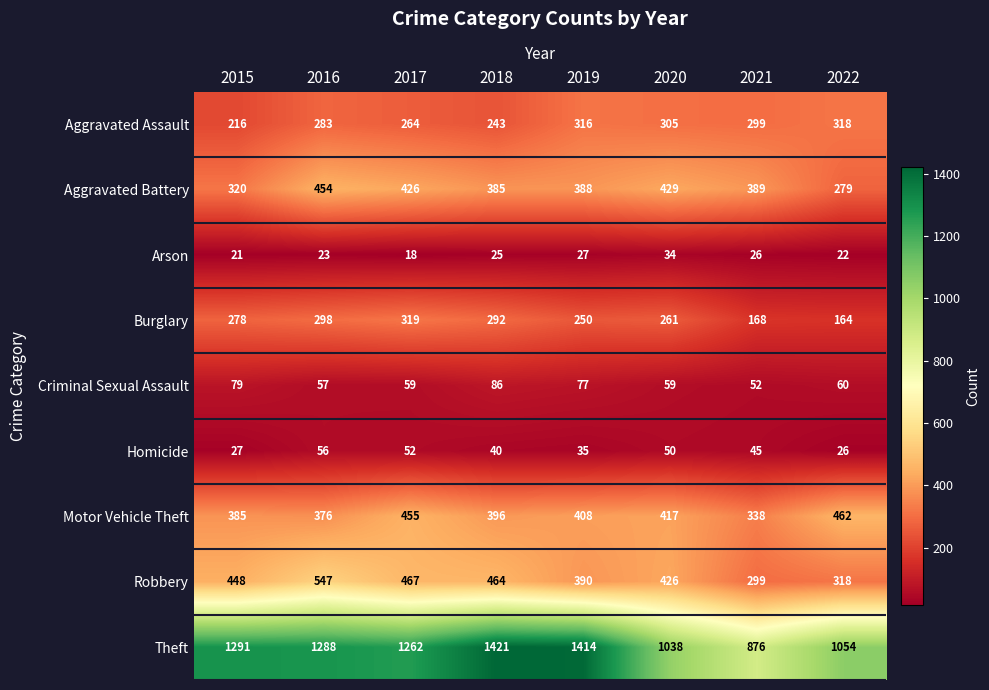

What is the total value across all series at 2019?

3305